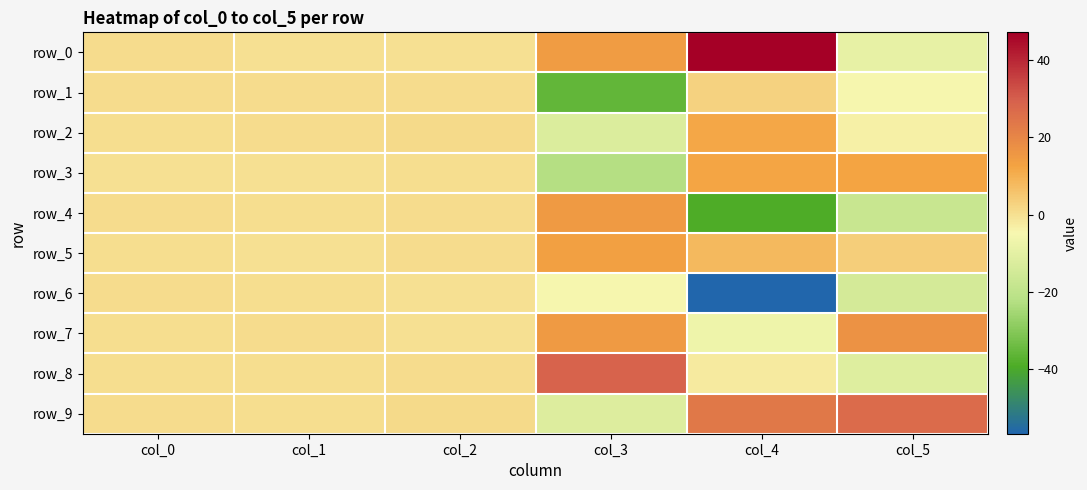

Count the number of categories in the chart.

6